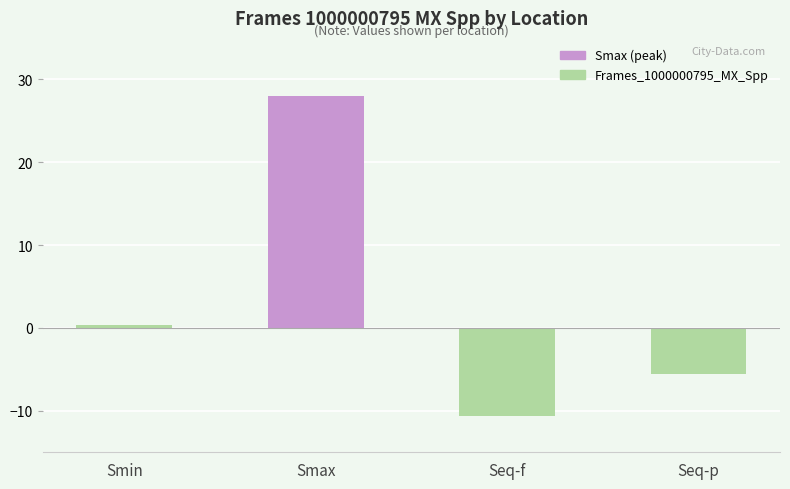

The chart shows a value of -16.8 at Seq-f. True or false?

False